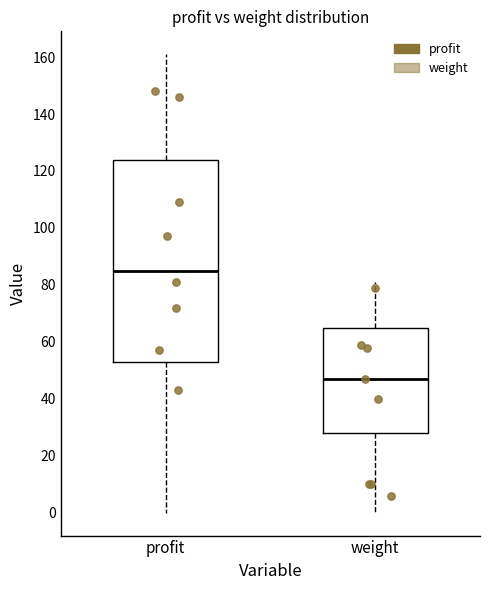

Where is the upper edge of the box for profit on the y-axis? The values are not printed on the chart, so give them approximately, as read against the axis.

124